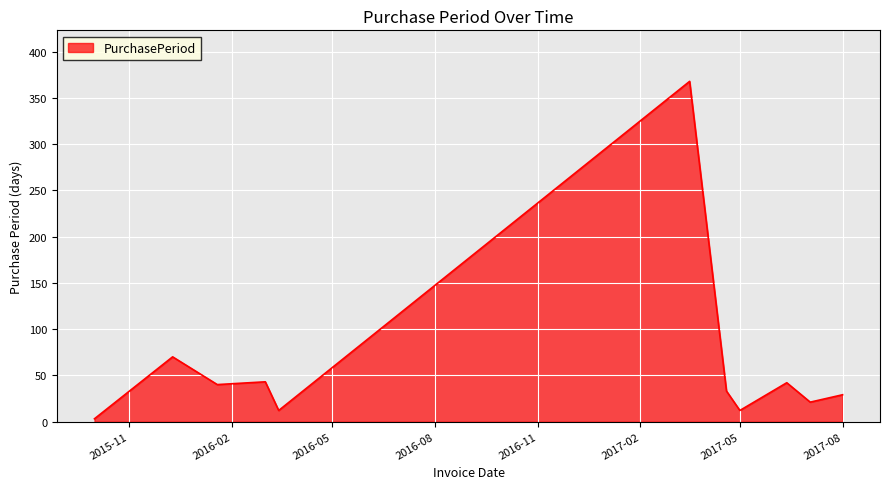

What is the difference between the maximum and minimum values?

365